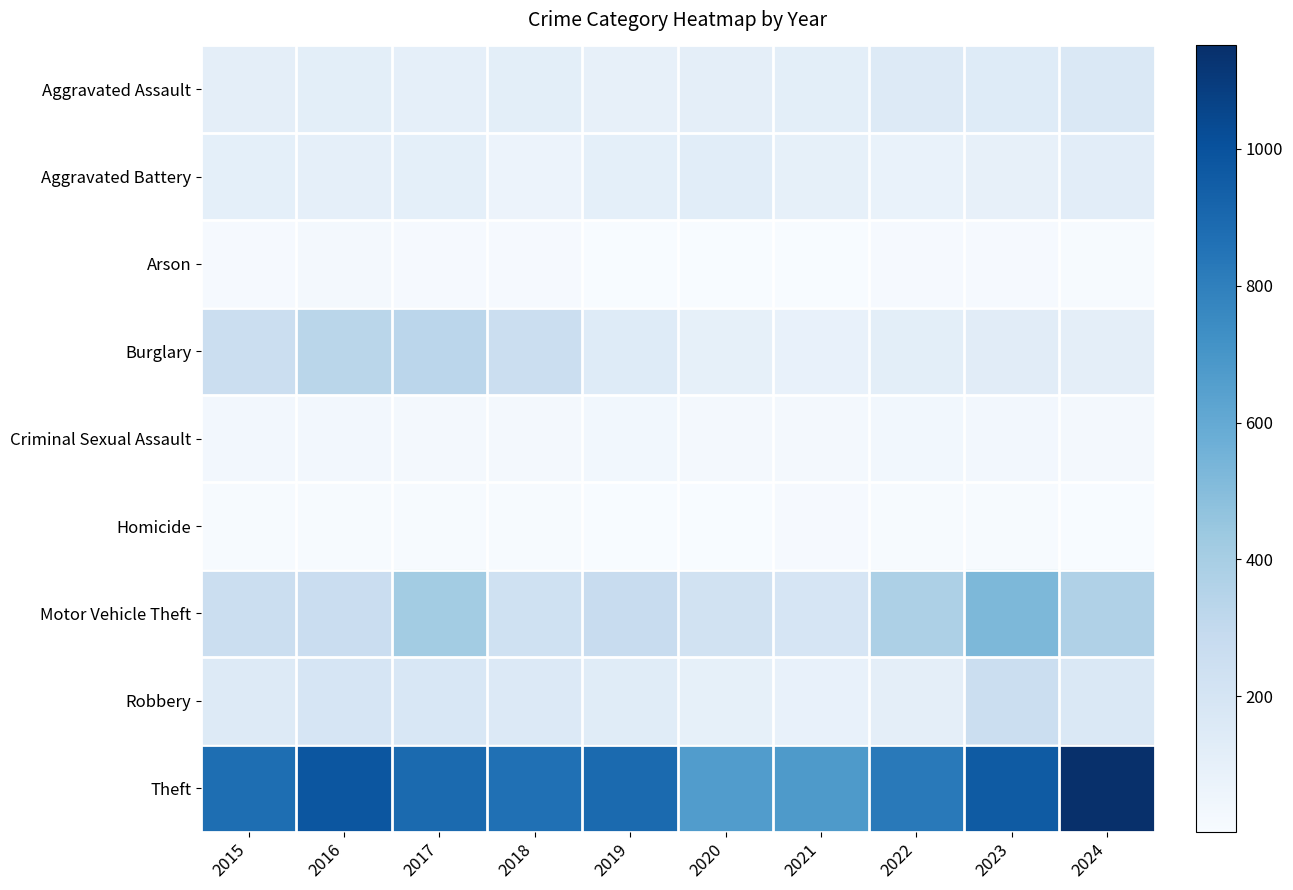

List the series in order of their peak value, highest first.

Theft, Motor Vehicle Theft, Burglary, Robbery, Aggravated Assault, Aggravated Battery, Criminal Sexual Assault, Arson, Homicide